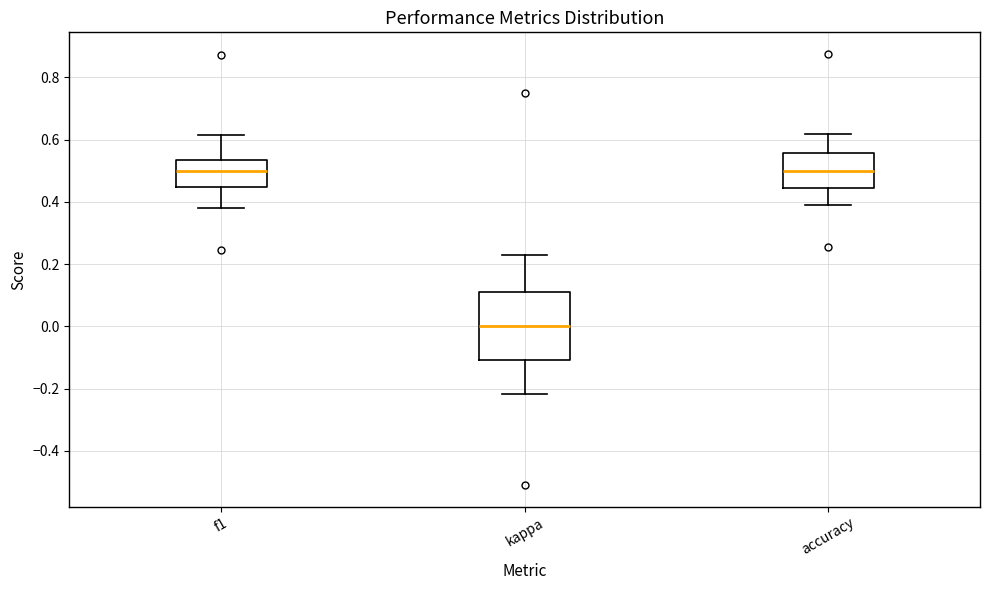

Reading left to right, read every box against the y-axis: the position of its median line, the range the box covers, and the ends of its whiskers. The values are not printed on the chart, so give them approximately, as read against the axis.

f1: median 0.50, box 0.44 to 0.54, whiskers 0.38 to 0.62
kappa: median 0.00, box -0.10 to 0.12, whiskers -0.22 to 0.24
accuracy: median 0.50, box 0.44 to 0.56, whiskers 0.40 to 0.62